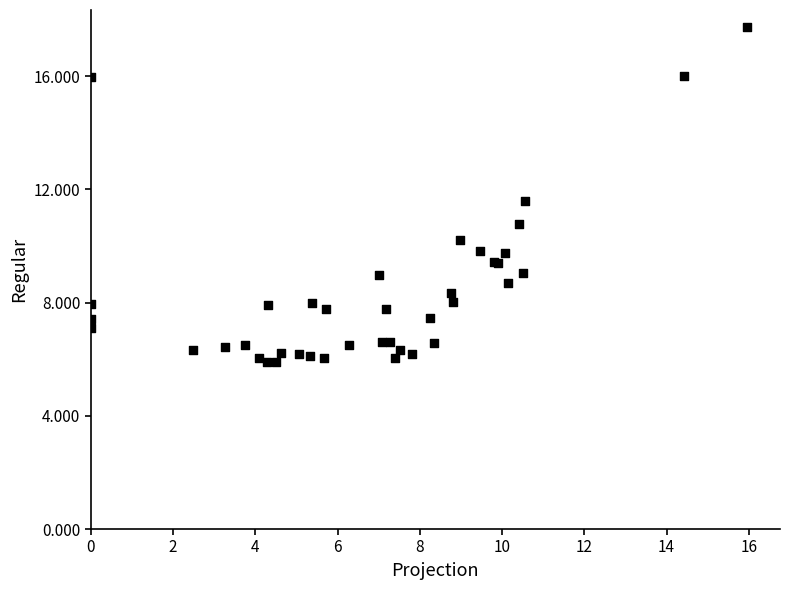

What Y value in the scatter plot is closest to 11?

10.8